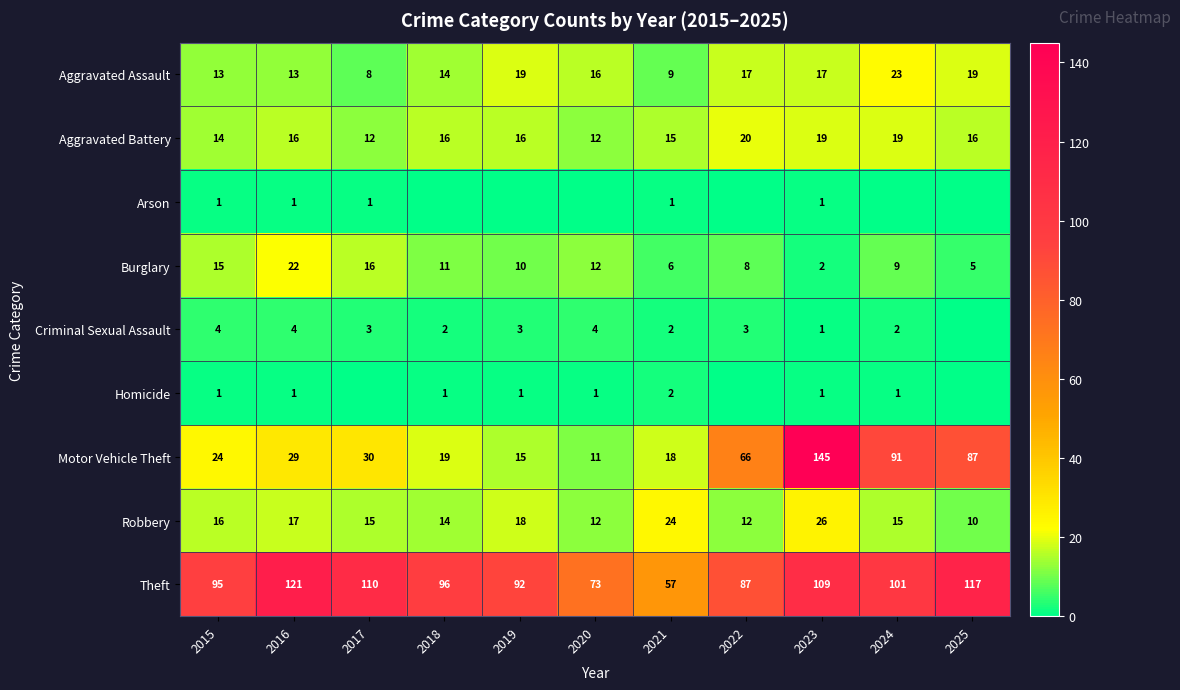

What is the sum of the Robbery values at 2021 and 2025?

34